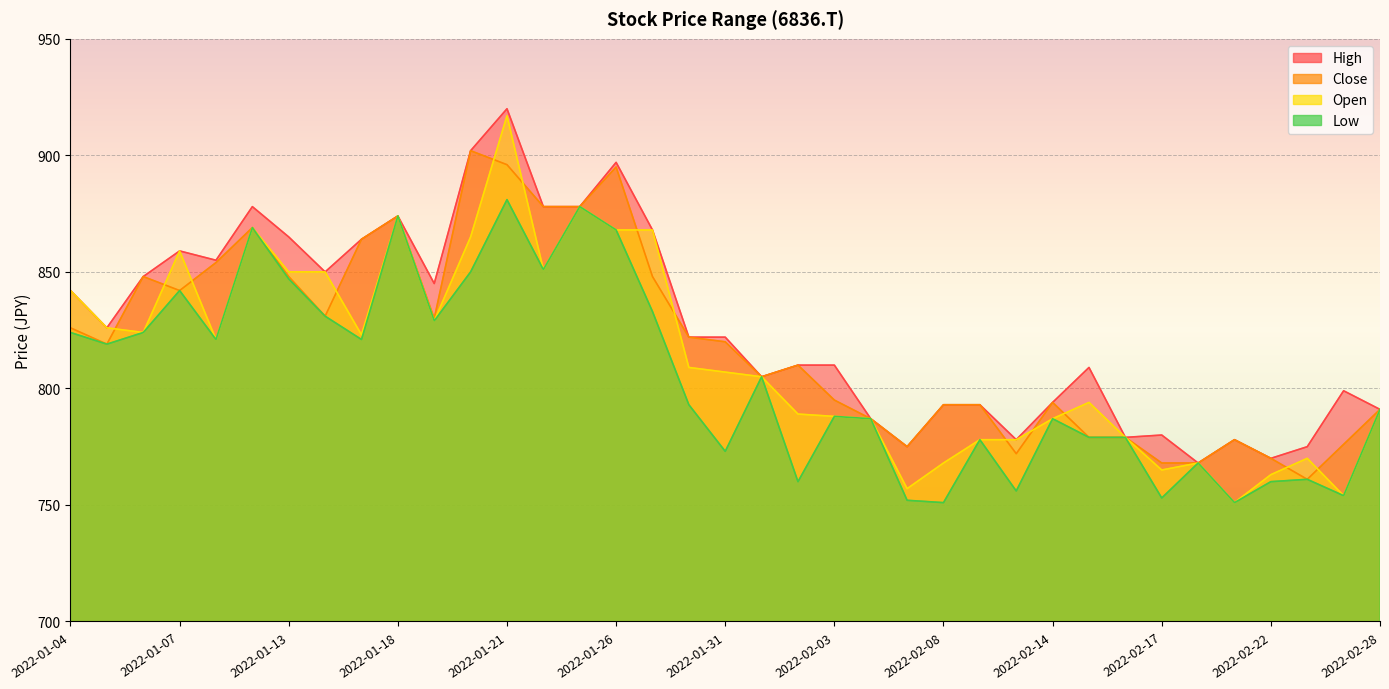

Is the value of Low at 2022-02-08 greater than the value of Open at 2022-01-14?

No